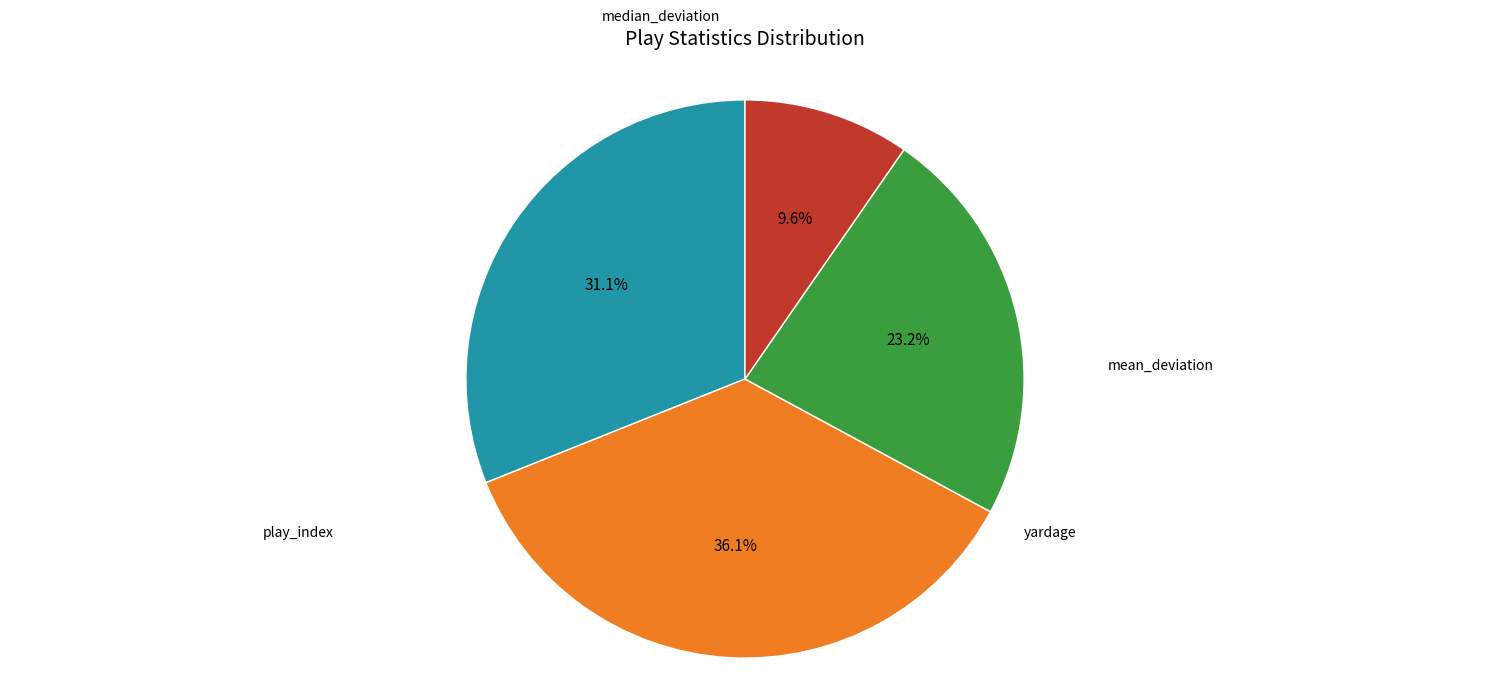

Is there a majority slice in this chart?

No